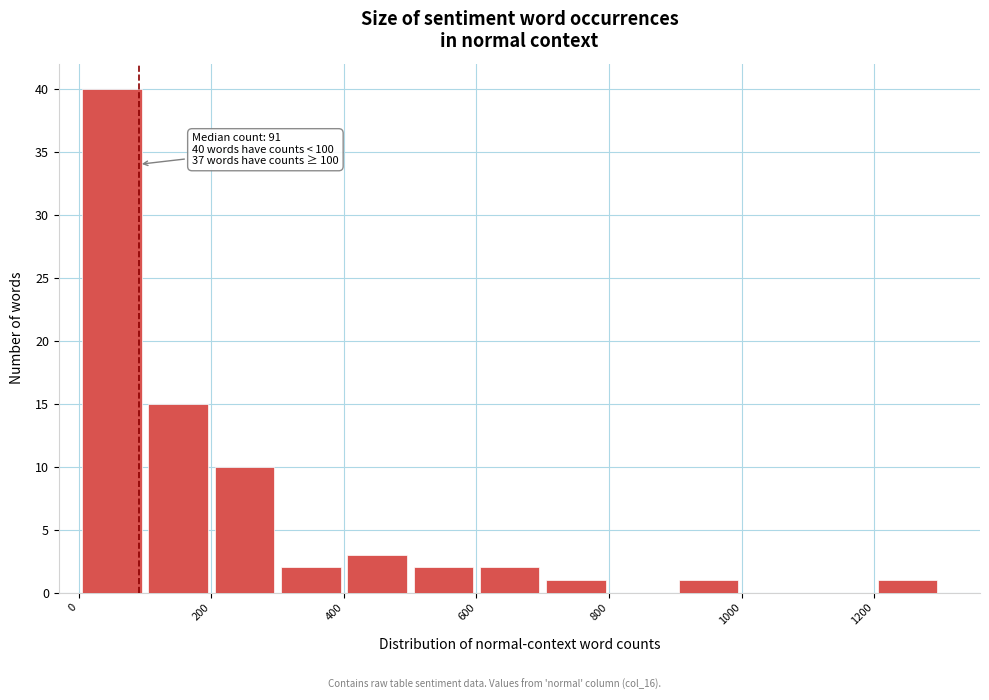

Which range on the x-axis has the tallest bar?

0 to 100